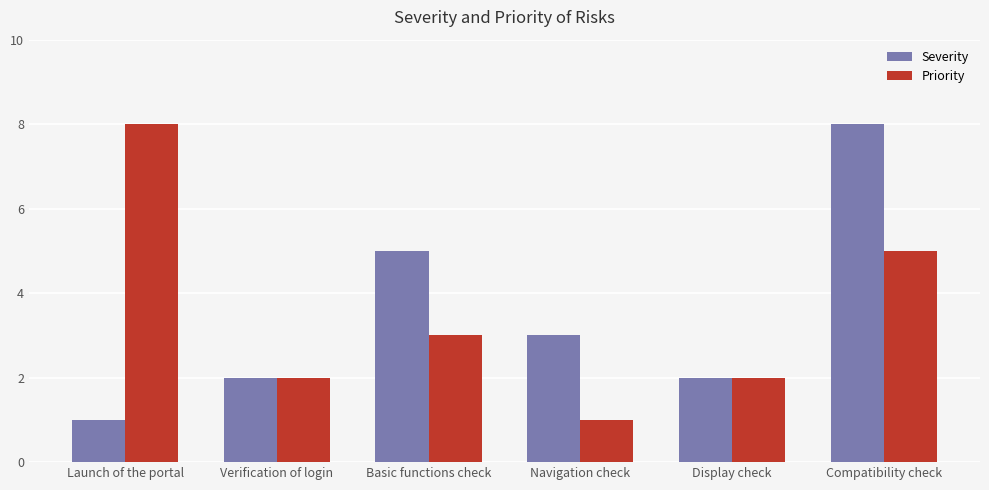

What is the greatest value displayed?

8